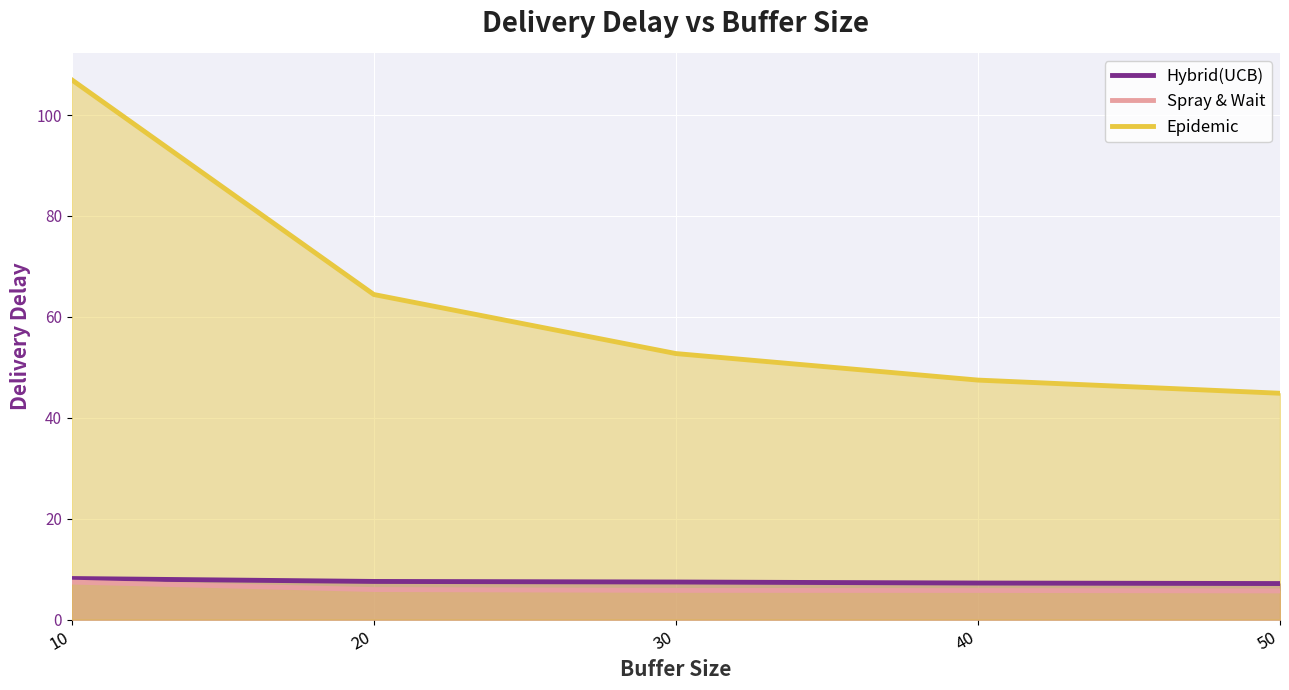

True or false: Epidemic and Hybrid(UCB) intersect in this chart.

False